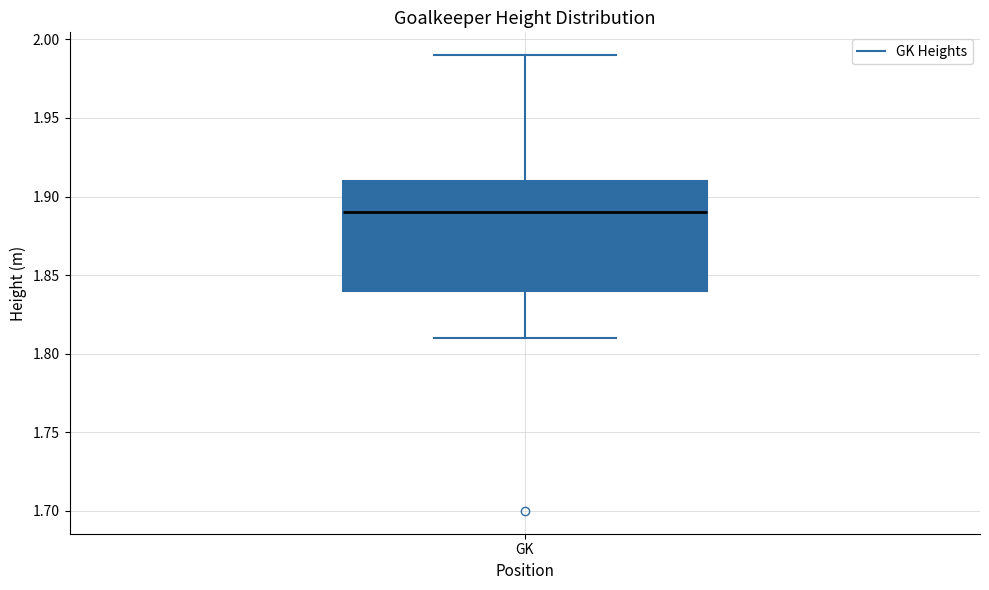

Where does the upper whisker of the box for GK end on the y-axis? The values are not printed on the chart, so give them approximately, as read against the axis.

1.99